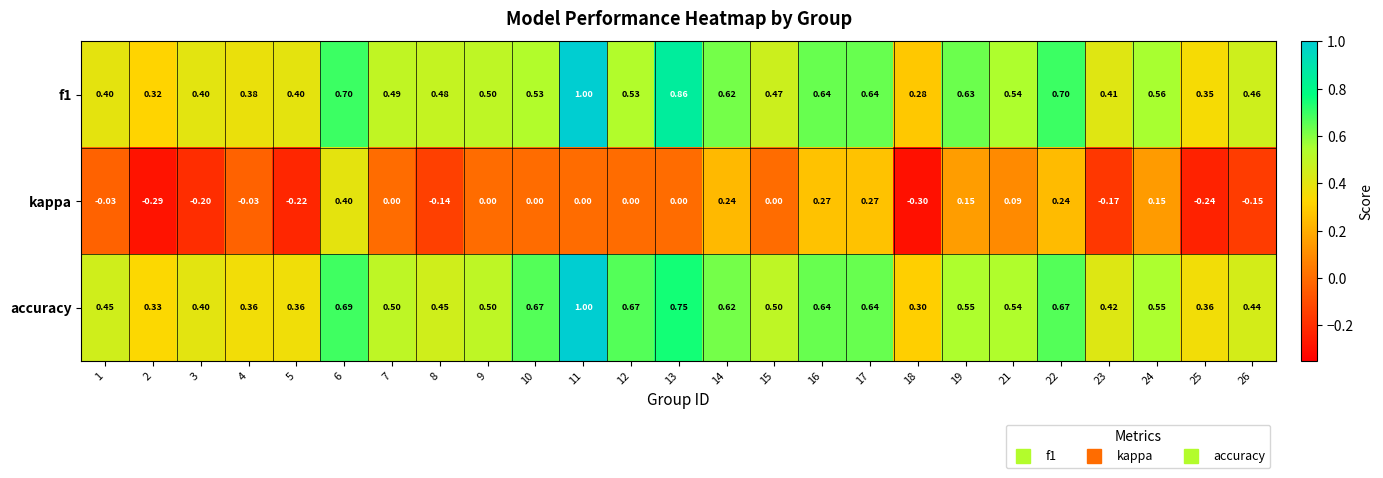

Is the value of kappa at 13 greater than the value of accuracy at 26?

No